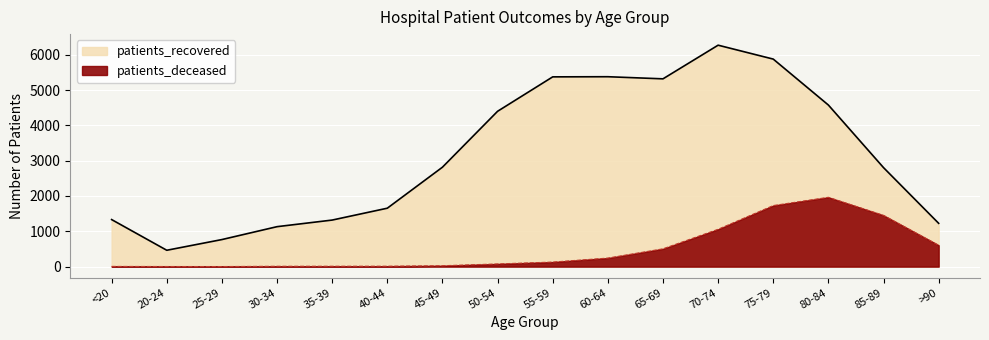

What position from the left is 65-69?

11